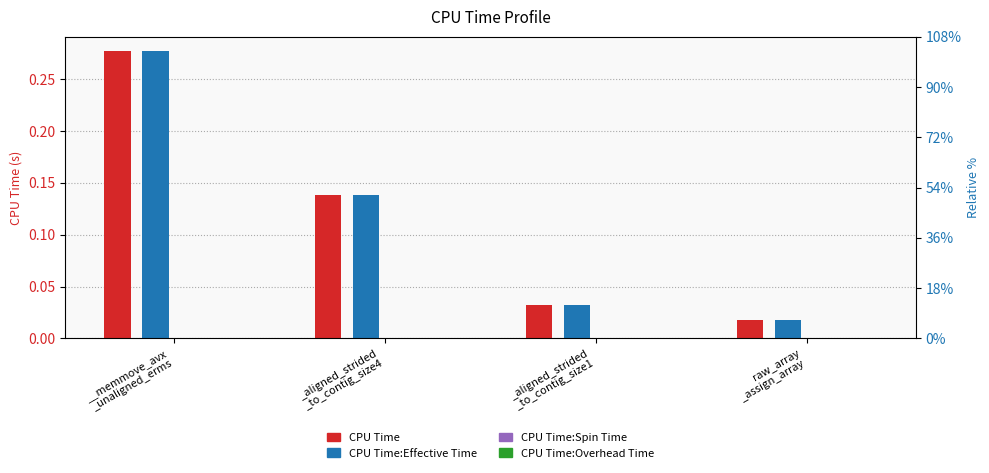

Are the bars horizontal?

No